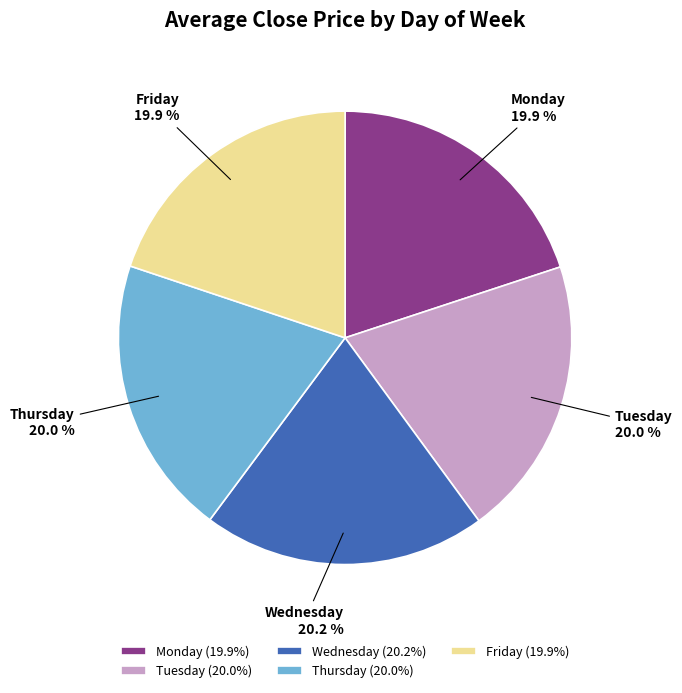

Approximately how many times larger is the value at Monday compared to Thursday?

1.0